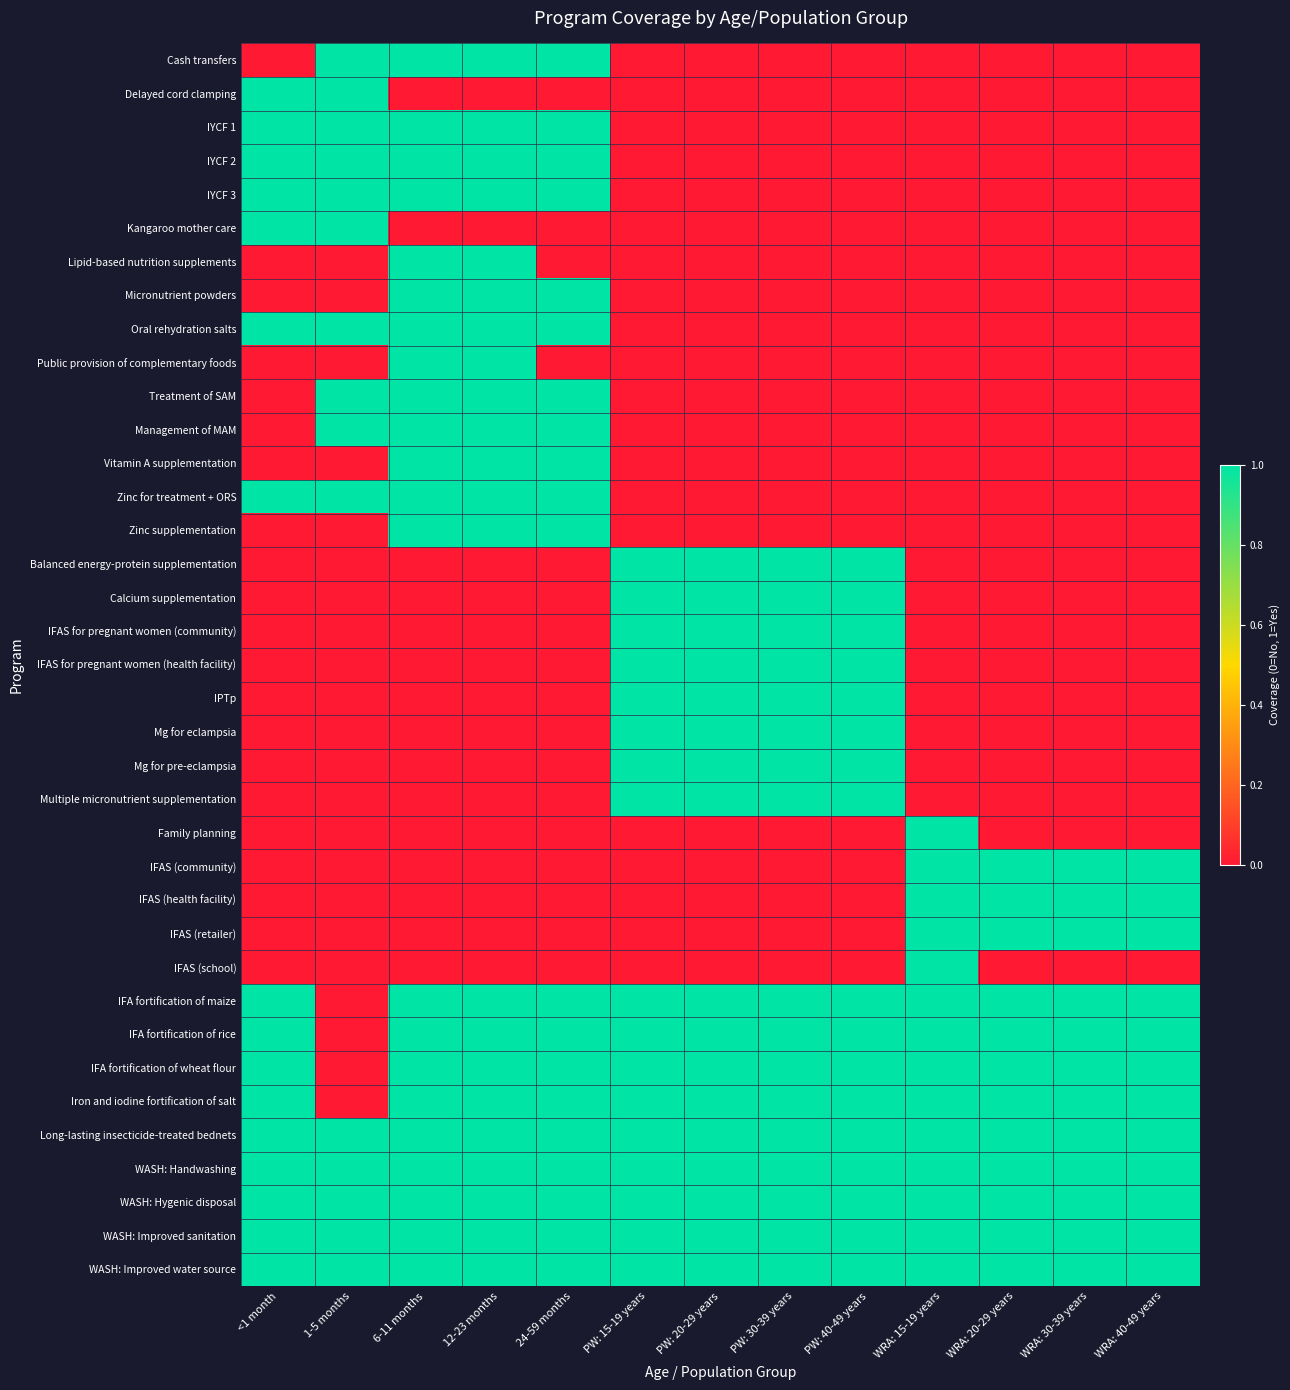

Which series changed the most between 6-11 months and PW: 20-29 years?

Cash transfers